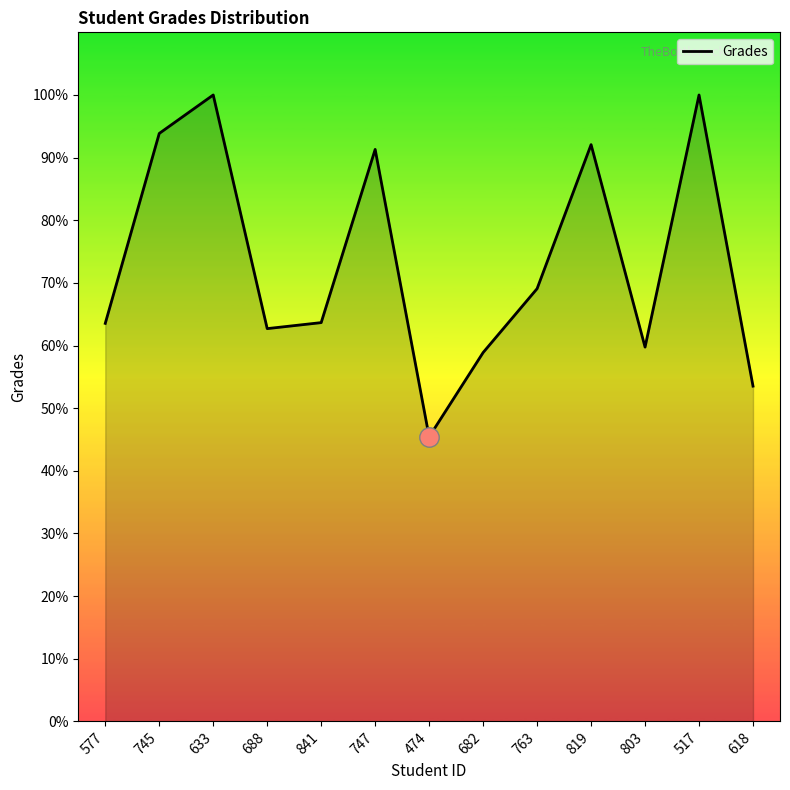

How many categories are shown in the chart?

13